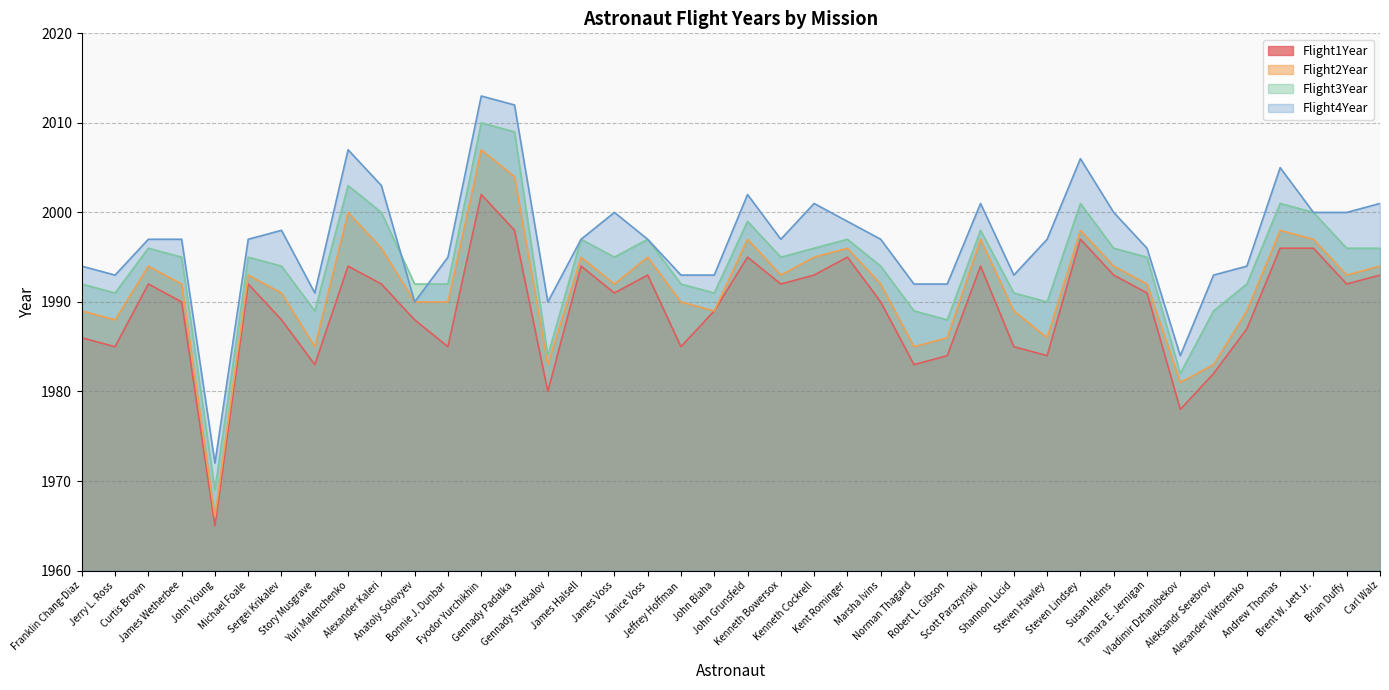

At Jerry L. Ross, list the series in order from largest to smallest.

Flight4Year, Flight3Year, Flight2Year, Flight1Year